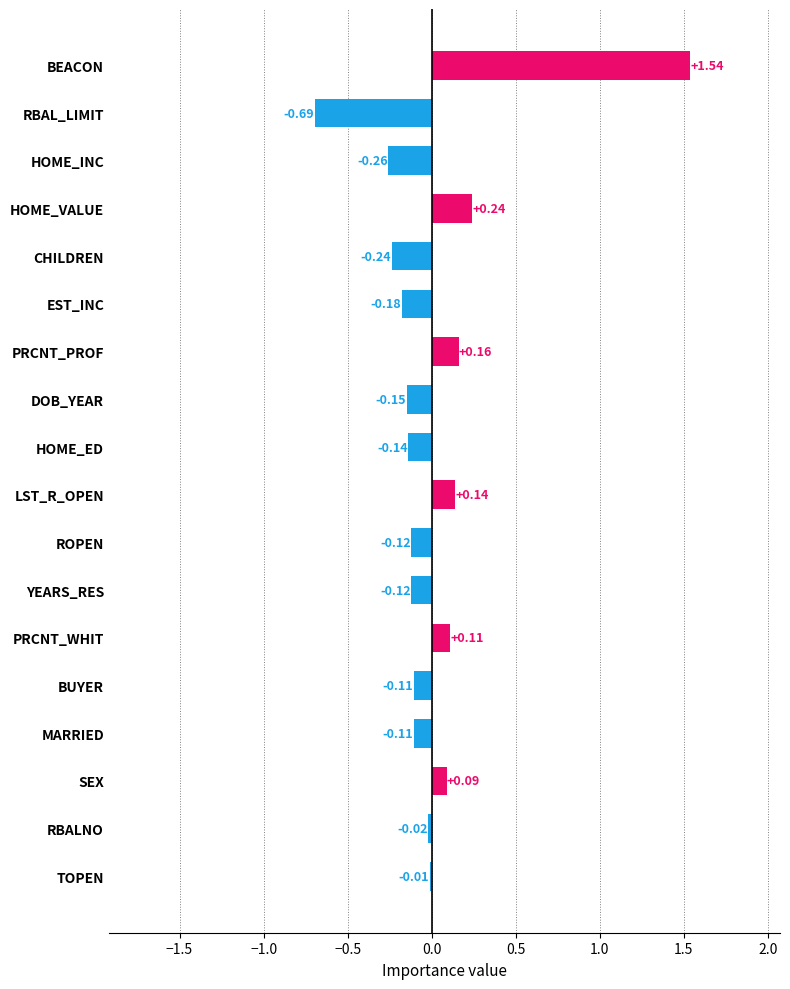

What is the difference between the maximum and minimum values?

2.2